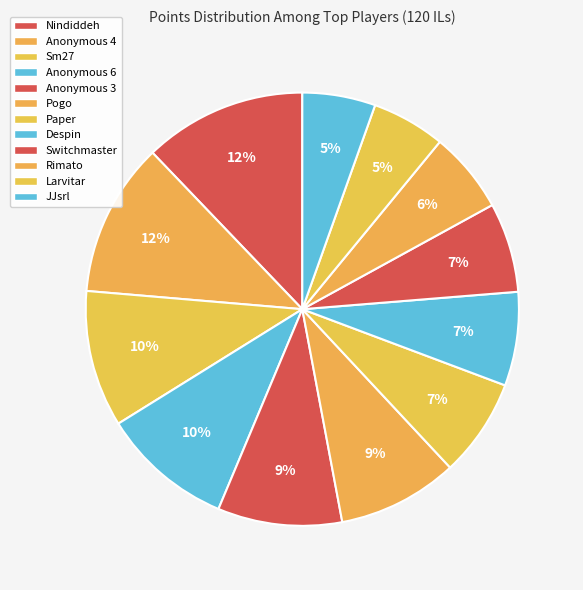

Rank the categories by value from highest to lowest.

Nindiddeh, Anonymous 4, Sm27, Anonymous 6, Anonymous 3, Pogo, Paper, Despin, Switchmaster, Rimato, Larvitar, JJsrl